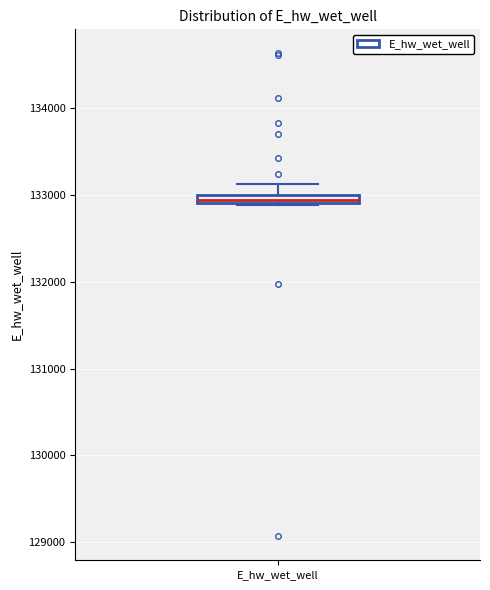

Where does the upper whisker of the box for E_hw_wet_well end on the y-axis? The values are not printed on the chart, so give them approximately, as read against the axis.

133100